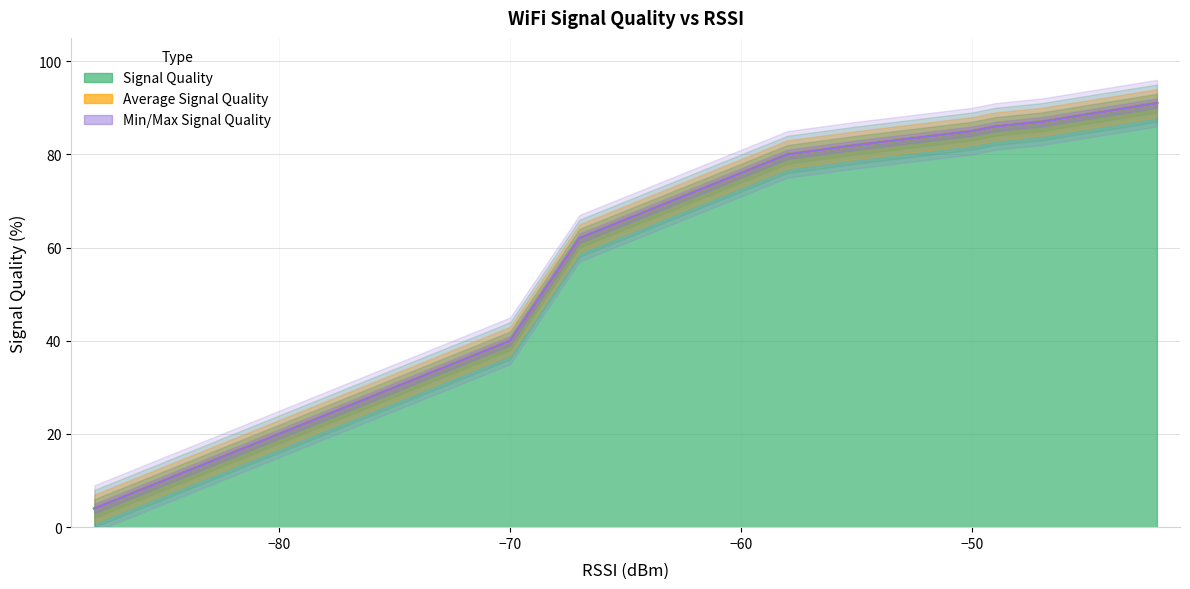

What is the value of the Average Signal Quality point at the 14th from the left?

80